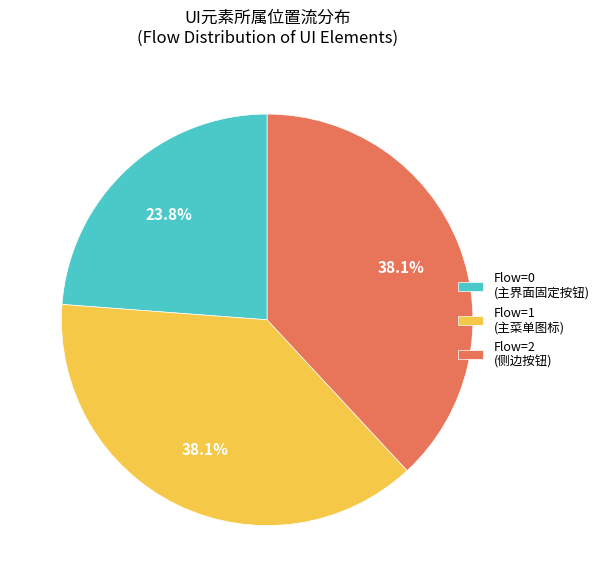

Which has a higher value, Flow=2 (侧边按钮) or Flow=0 (主界面固定按钮)?

Flow=2 (侧边按钮)